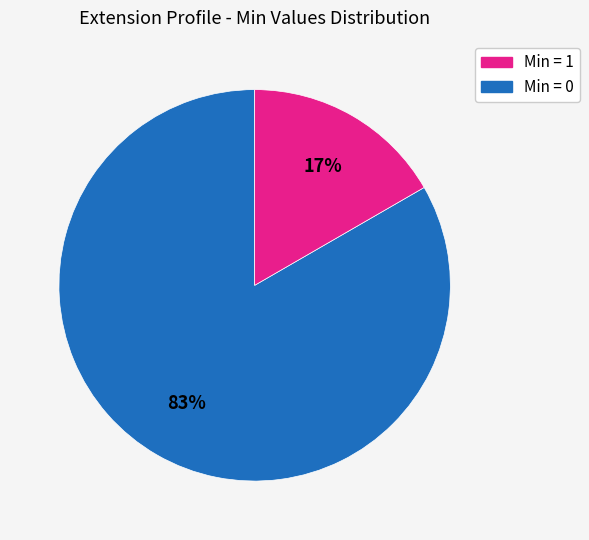

To the nearest percent, what is the average slice percentage?

50%